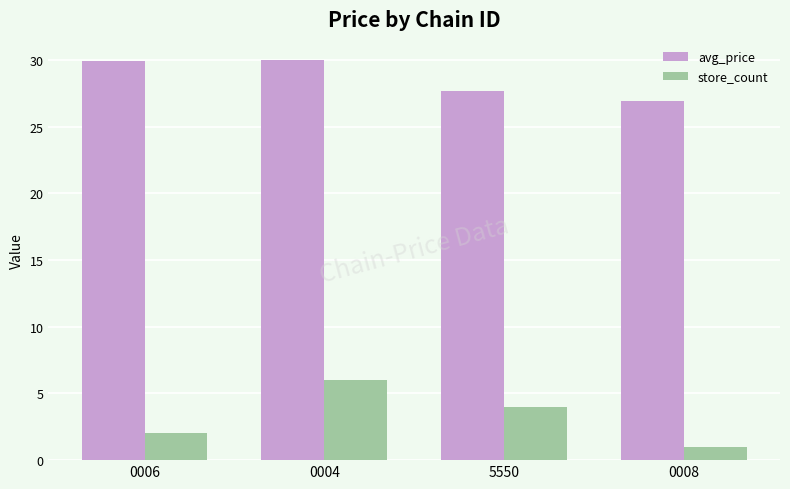

At which label does avg_price first exceed 29?

0006